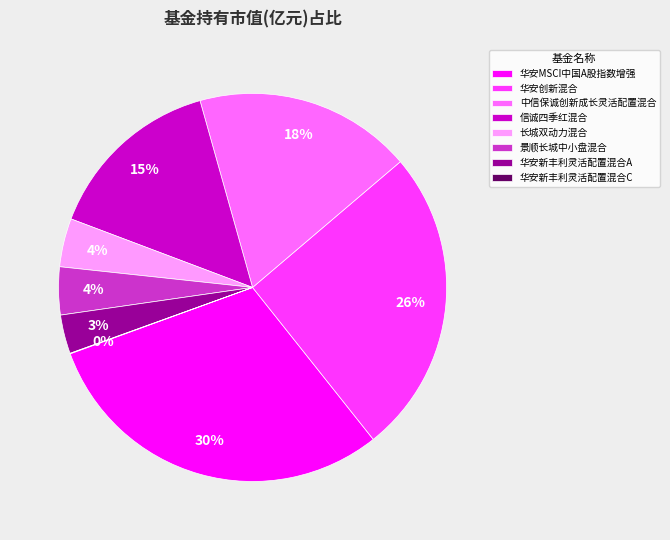

Is the sum of 信诚四季红混合 and 华安MSCI中国A股指数增强 greater than half?

No